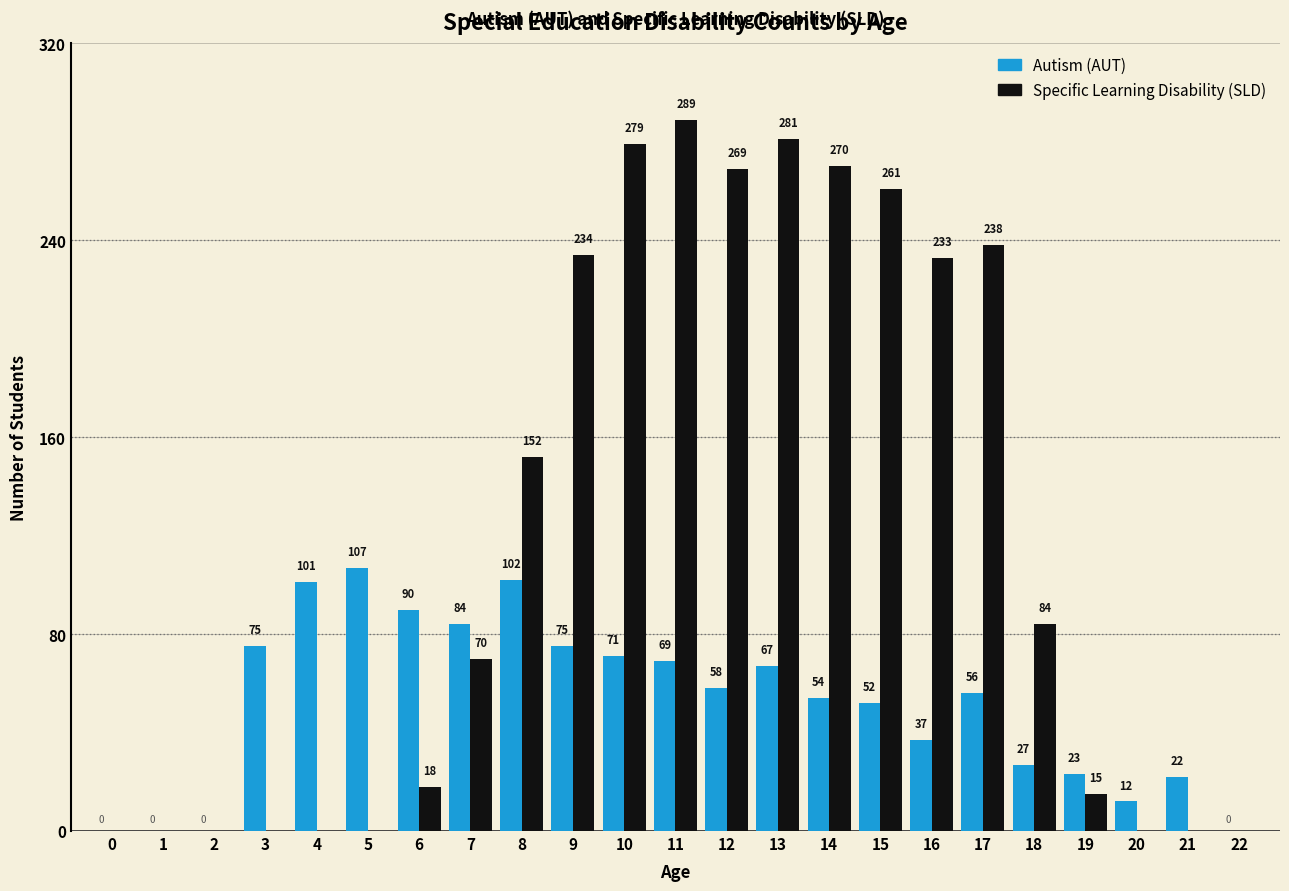

How many distinct data groups are displayed?

2